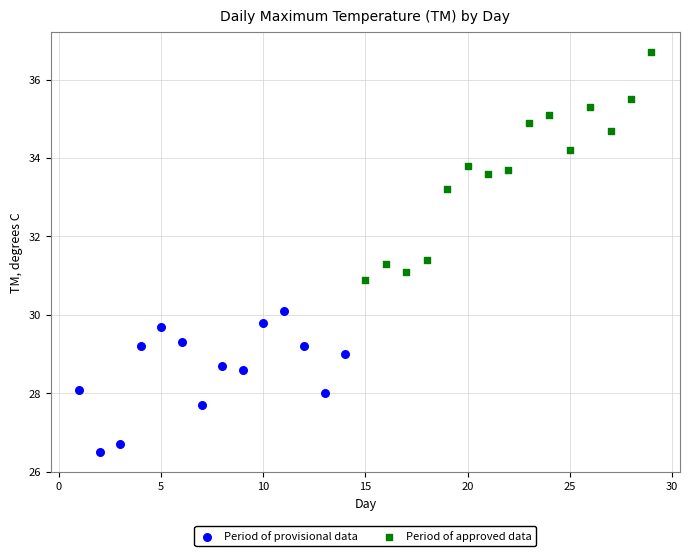

Which series has the largest Y range (max minus min)?

Period of approved data